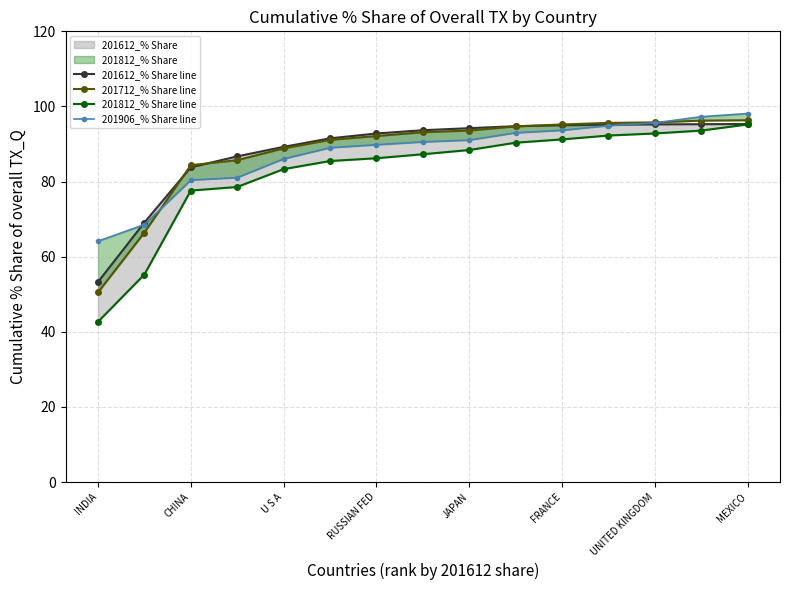

What is the smallest value displayed?

42.7